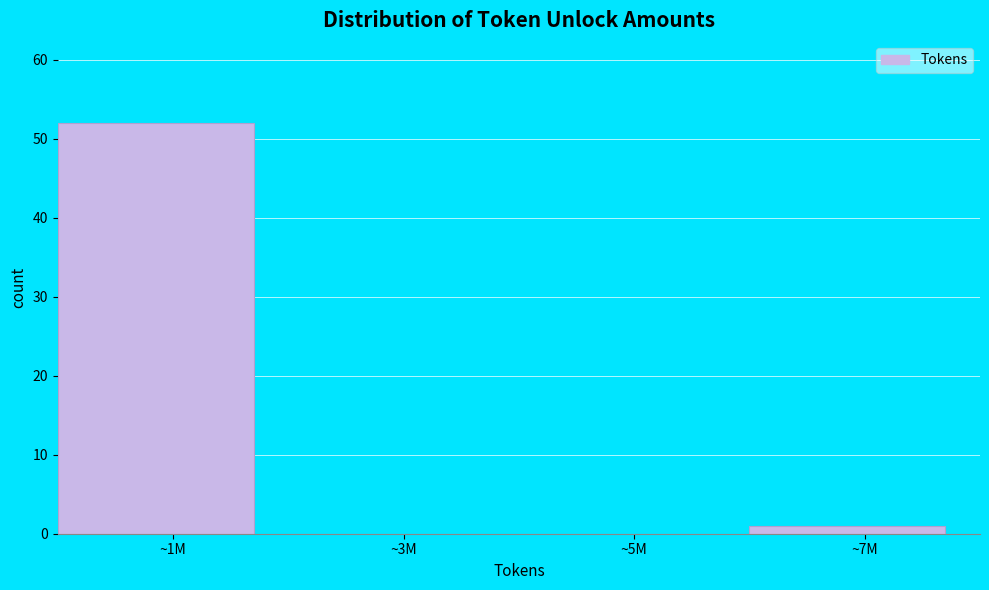

Reading left to right, transcribe all the data shown in this chart.

~1M=52	~3M=0	~5M=0	~7M=1